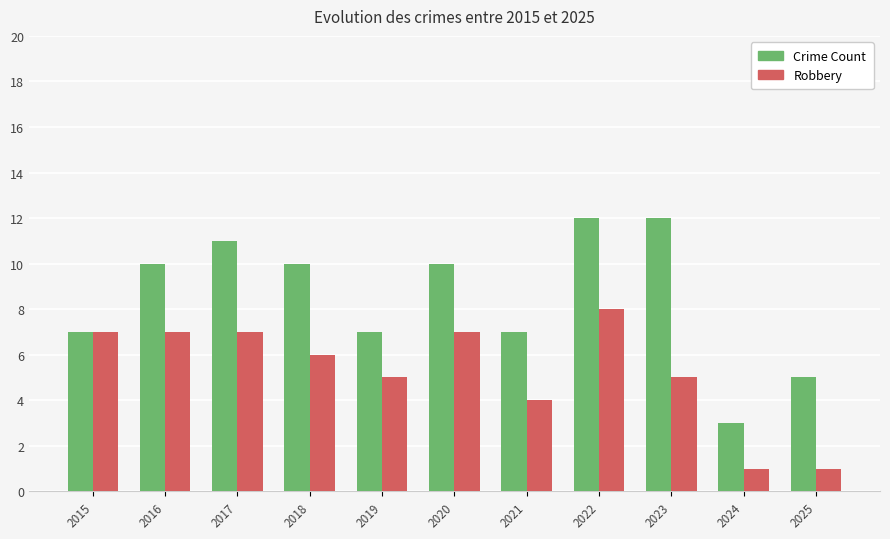

Is the value of Crime Count at 2018 greater than the value of Robbery at 2019?

Yes